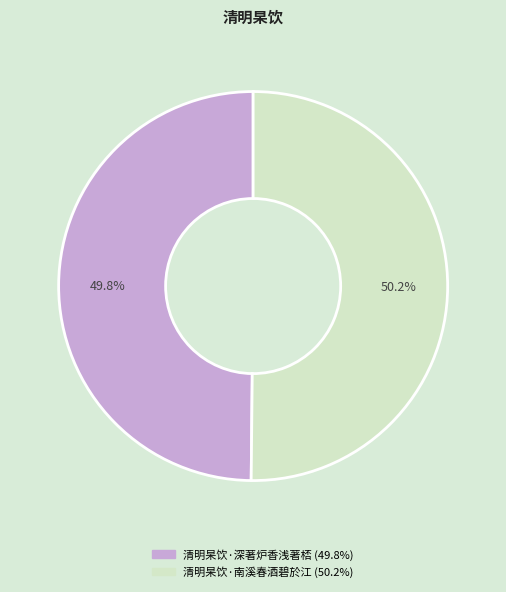

How much of the chart is everything except 清明杲饮·南溪春酒碧於江?

49.8%